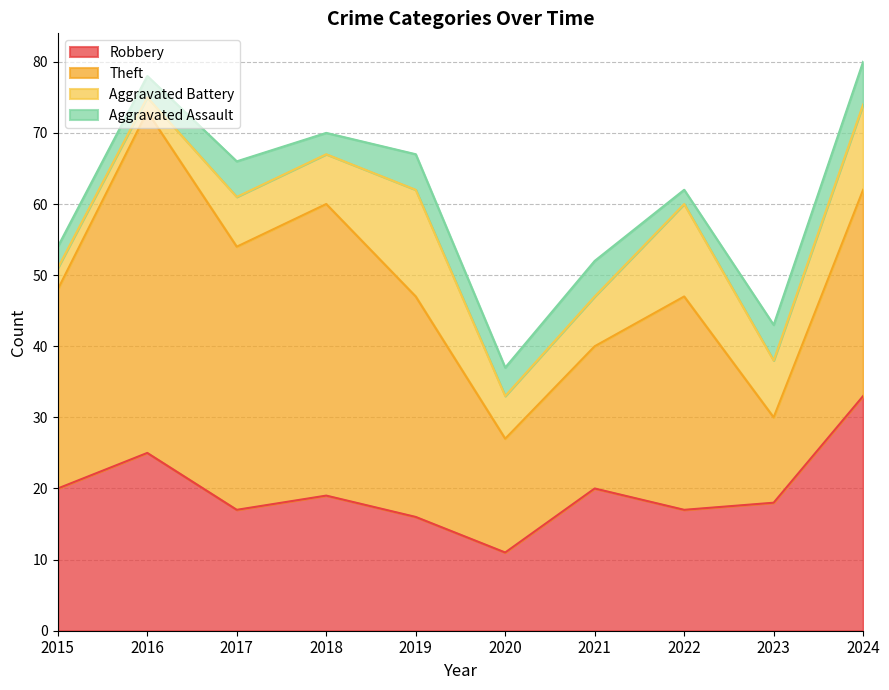

At which category does Aggravated Battery reach its first local peak?

2019